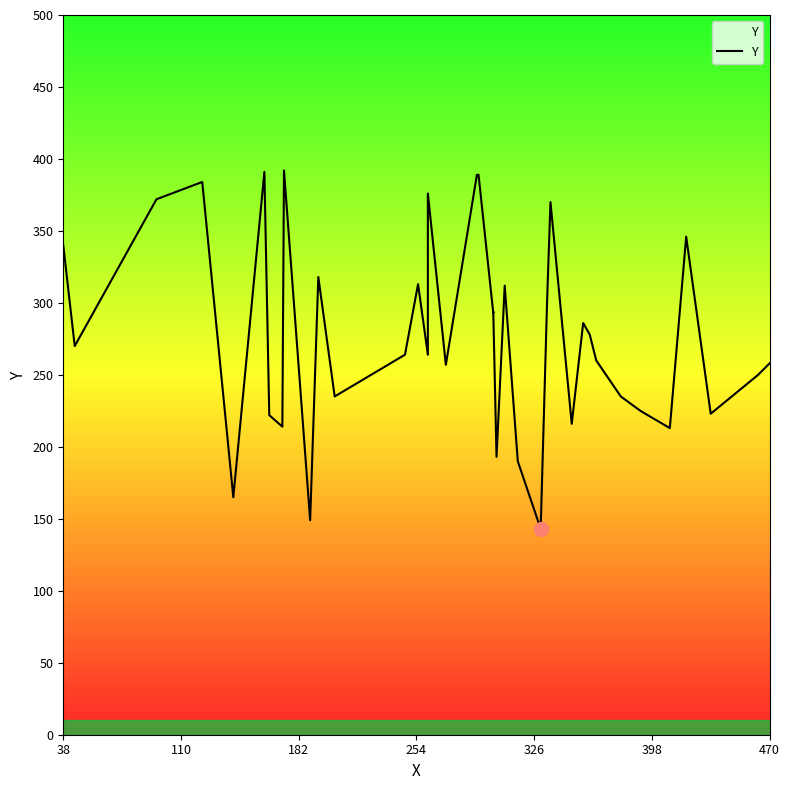

Does the chart display data point markers on the line(s)?

No